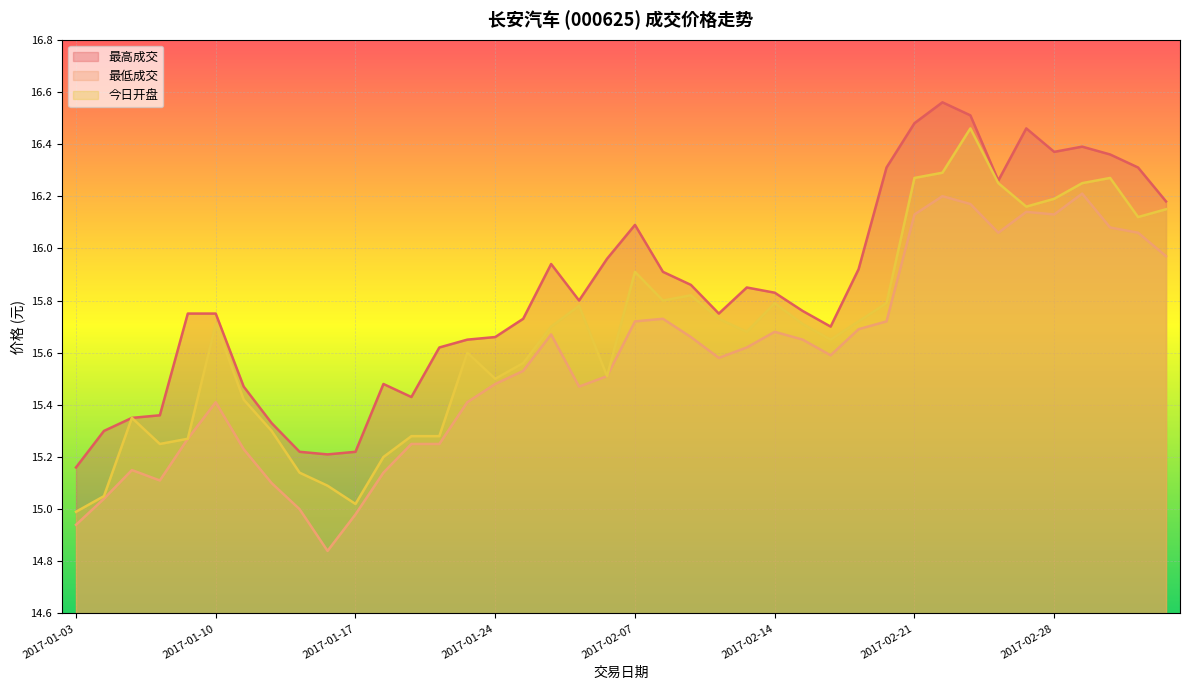

Reading left to right, extract all data points from this chart.

最高成交: 15.2	15.3	15.3	15.4	15.8	15.8	15.5	15.3	15.2	15.2	15.2	15.5	15.4	15.6	15.7	15.7	15.7	15.9	15.8	16.0	16.1	15.9	15.9	15.8	15.8	15.8	15.8	15.7	15.9	16.3	16.5	16.6	16.5	16.3	16.5	16.4	16.4	16.4	16.3	16.2
最低成交: 14.9	15.0	15.2	15.1	15.3	15.4	15.2	15.1	15.0	14.8	15.0	15.1	15.2	15.2	15.4	15.5	15.5	15.7	15.5	15.5	15.7	15.7	15.7	15.6	15.6	15.7	15.7	15.6	15.7	15.7	16.1	16.2	16.2	16.1	16.1	16.1	16.2	16.1	16.1	16.0
今日开盘: 15.0	15.1	15.3	15.2	15.3	15.7	15.4	15.3	15.1	15.1	15.0	15.2	15.3	15.3	15.6	15.5	15.6	15.7	15.8	15.5	15.9	15.8	15.8	15.7	15.7	15.8	15.7	15.7	15.7	15.8	16.3	16.3	16.5	16.2	16.2	16.2	16.2	16.3	16.1	16.1